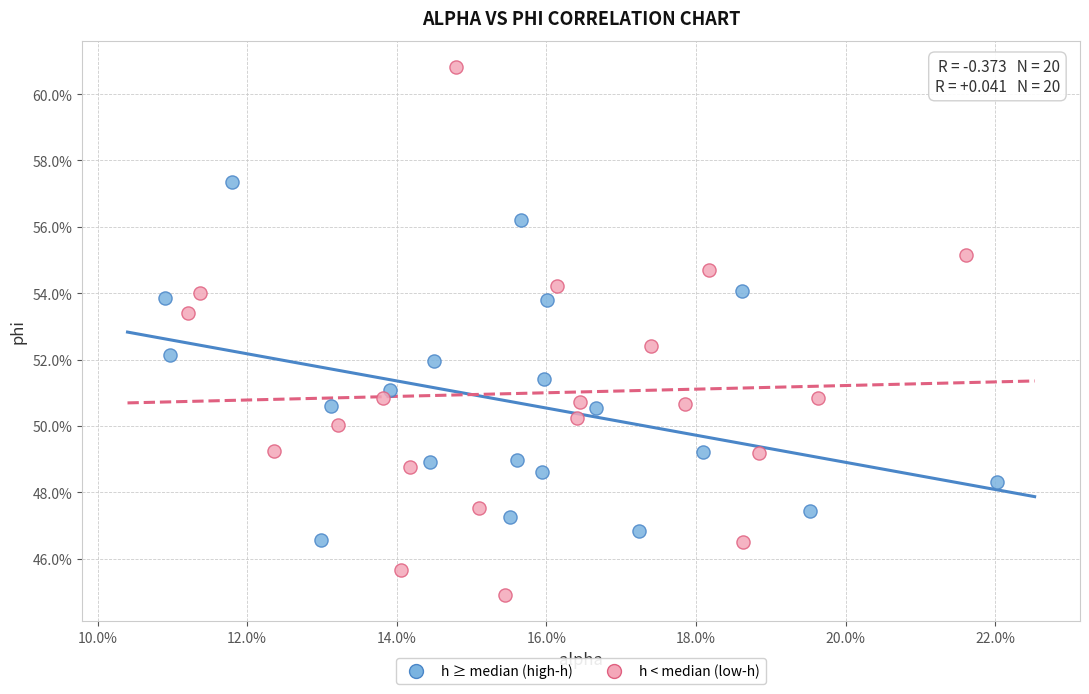

Which series has the largest Y range (max minus min)?

h < median (low-h)